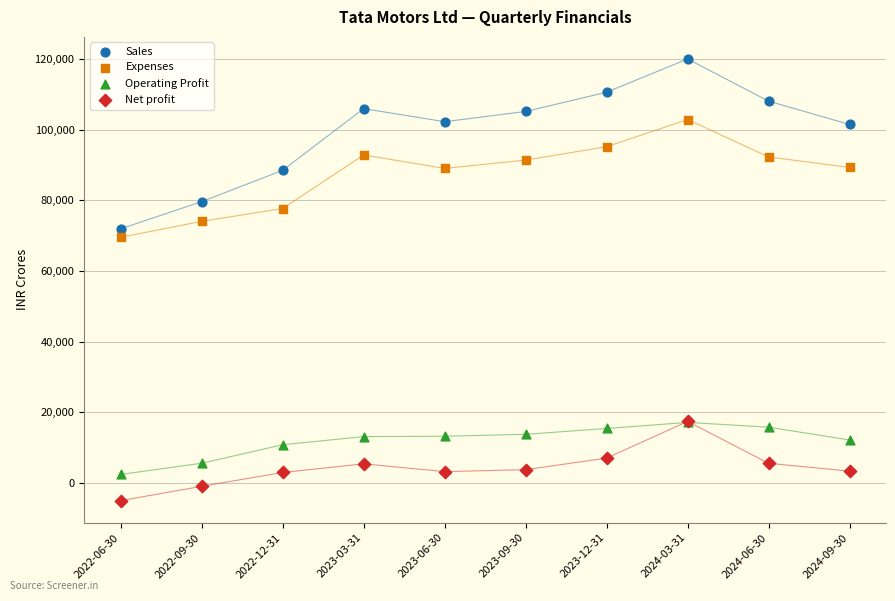

Which series has the largest Y range (max minus min)?

Sales